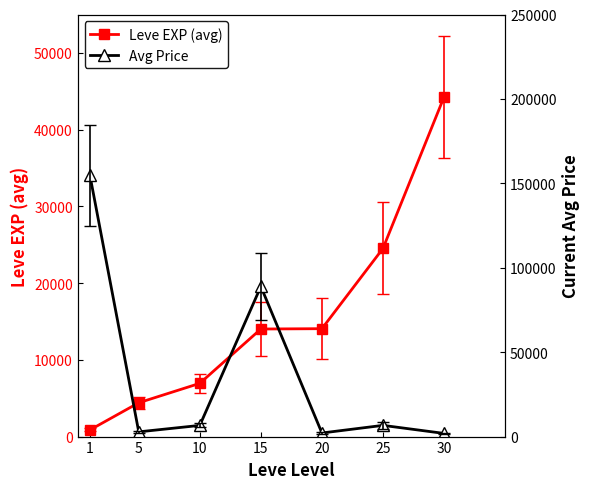

What is the maximum value for Leve EXP (avg)?

44248